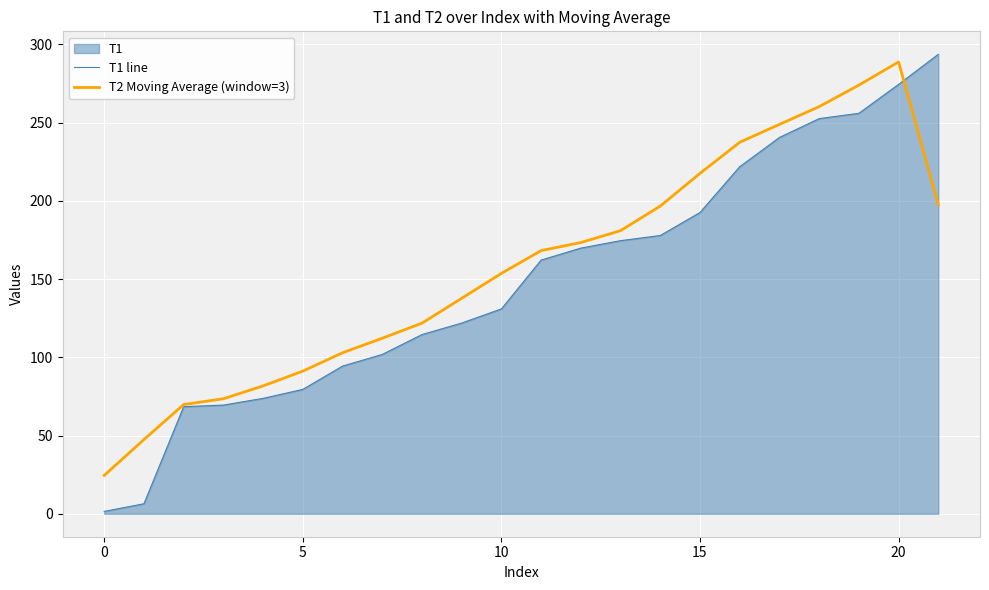

What is the difference between the maximum and minimum values in the T2 Moving Average (window=3) series?

264.2